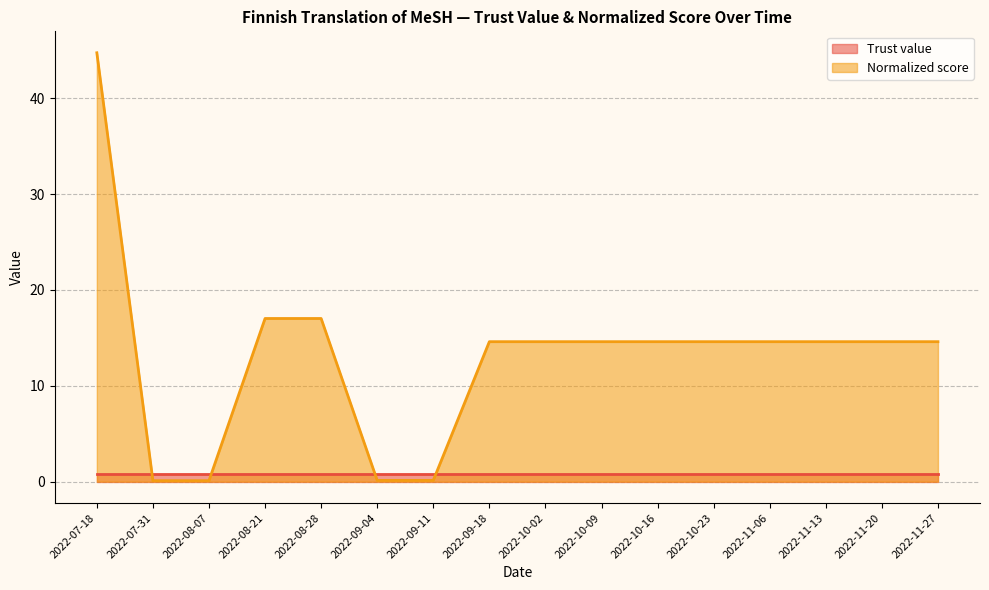

How many lines are shown in the chart?

2